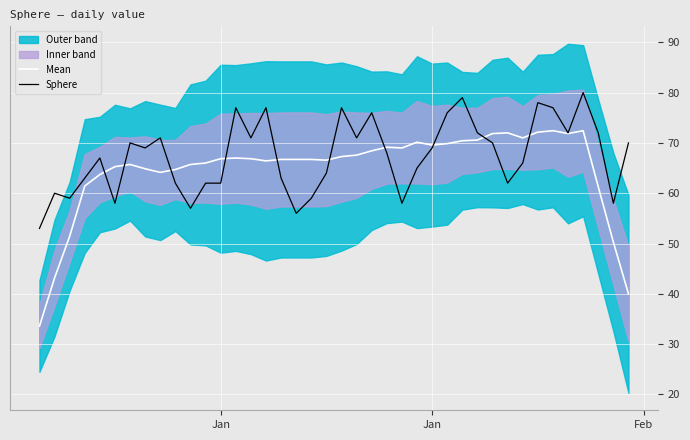

How many lines are shown in the chart?

2